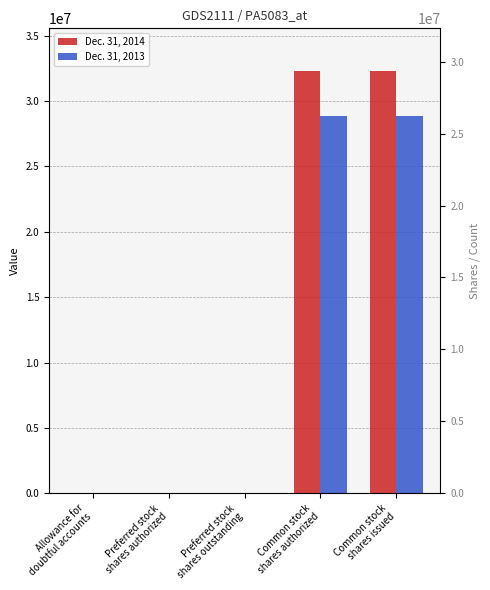

Reading right to left, what are all the values shown in this chart?

Dec. 31, 2014: 32318000	32318000	0	0	4815
Dec. 31, 2013: 28848000	28848000	0	0	3397